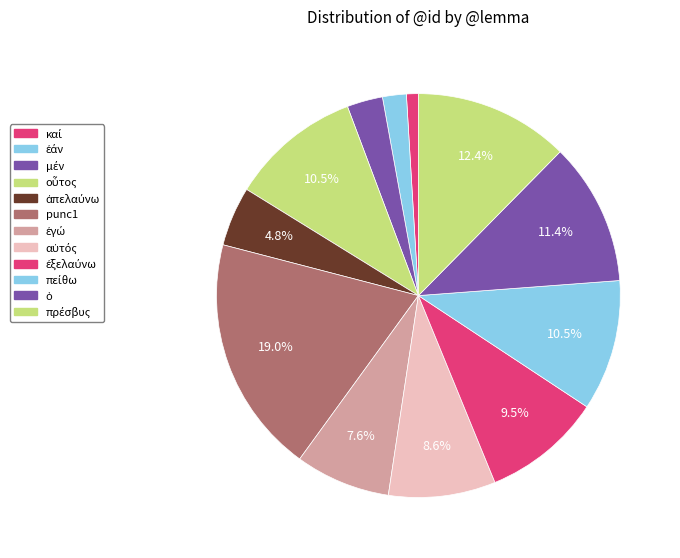

The οὗτος slice represents 19% of the pie. True or false?

False